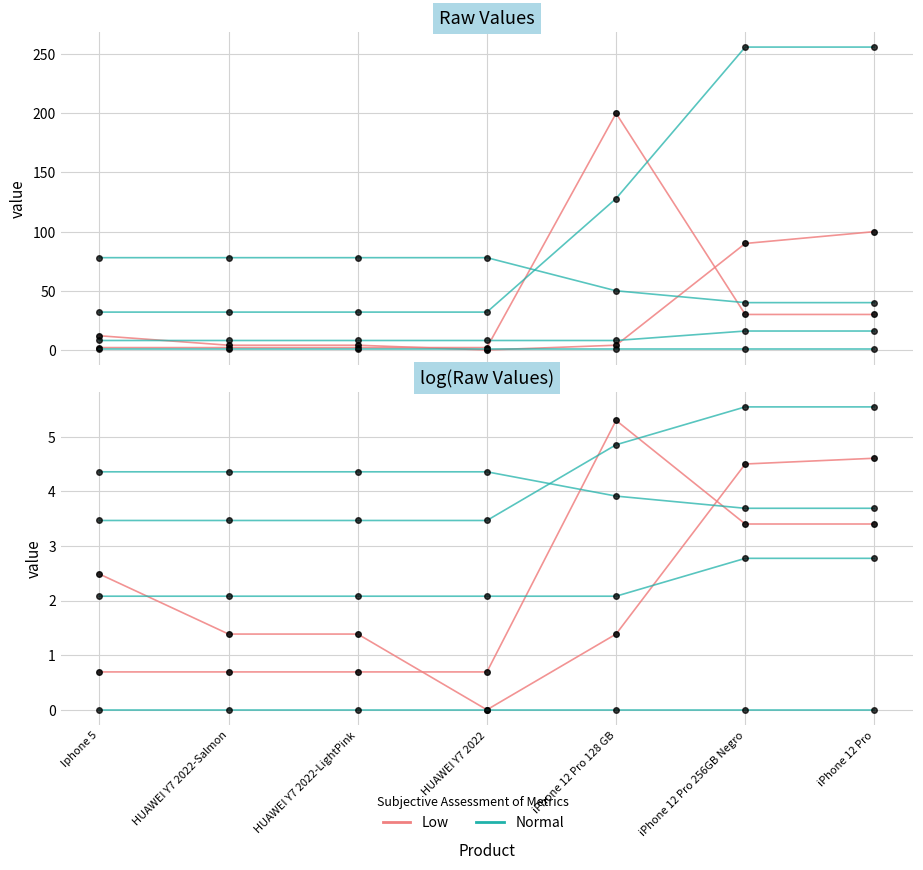

What is the label of the 5th point from the right?

HUAWEI Y7 2022-LightPink